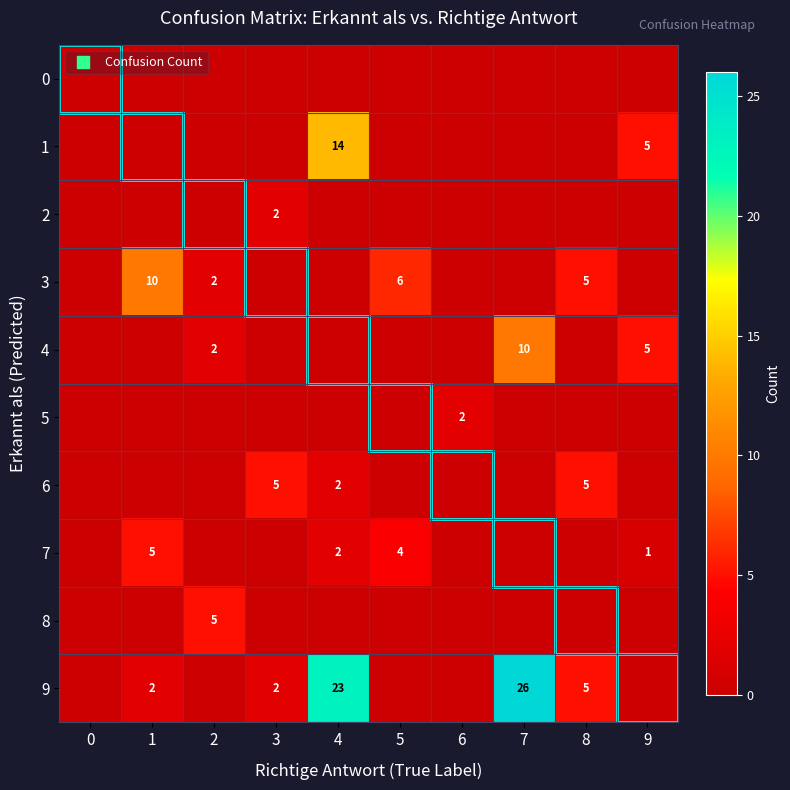

How many data points in 5 are above 0?

1